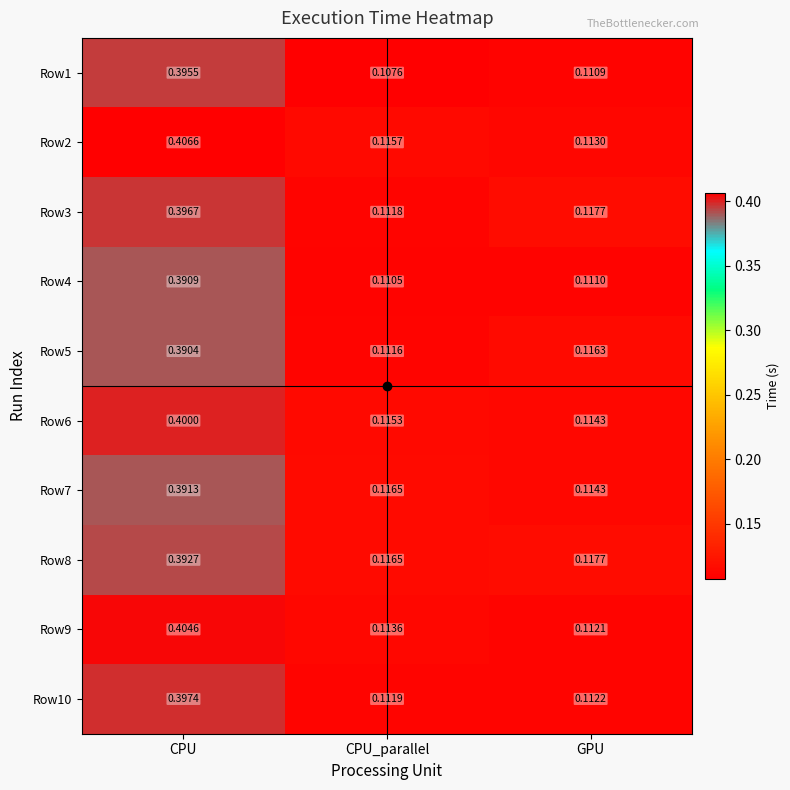

Where is Row9 nearest to the value 0?

GPU